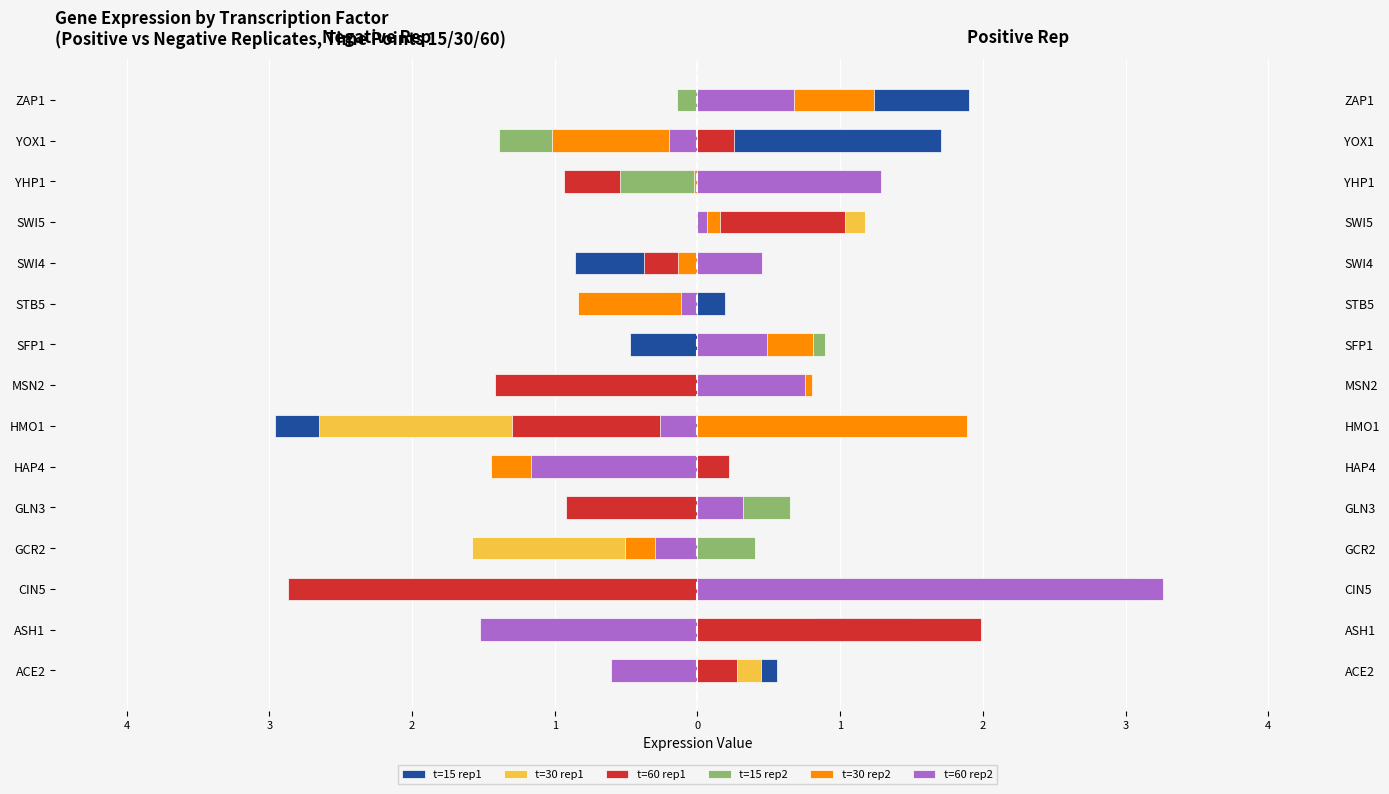

Reading left to right, extract all data points from this chart.

t=15 rep1: 0.6	1.5	0.4	-1.5	0.4	-0.4	-3.0	-0.8	-0.5	0.2	-0.9	0.0	0.9	1.7	1.9
t=30 rep1: 0.4	0.8	-1.0	-1.6	-0.0	-0.0	-2.6	-1.0	0.3	-0.4	0.2	1.2	1.0	0.1	0.6
t=60 rep1: 0.3	2.0	-2.9	-0.5	-0.9	0.2	-1.3	-1.4	0.2	-0.2	-0.4	1.0	-0.9	0.3	0.9
t=15 rep2: -0.3	-0.1	3.1	0.4	0.6	-0.9	0.0	0.5	0.9	-0.2	0.4	0.1	-0.5	-1.4	-0.1
t=30 rep2: -0.5	-0.0	1.9	-0.5	0.3	-1.4	1.9	0.8	0.8	-0.8	-0.1	0.2	-0.0	-1.0	1.2
t=60 rep2: -0.6	-1.5	3.3	-0.3	0.3	-1.2	-0.3	0.8	0.5	-0.1	0.5	0.1	1.3	-0.2	0.7